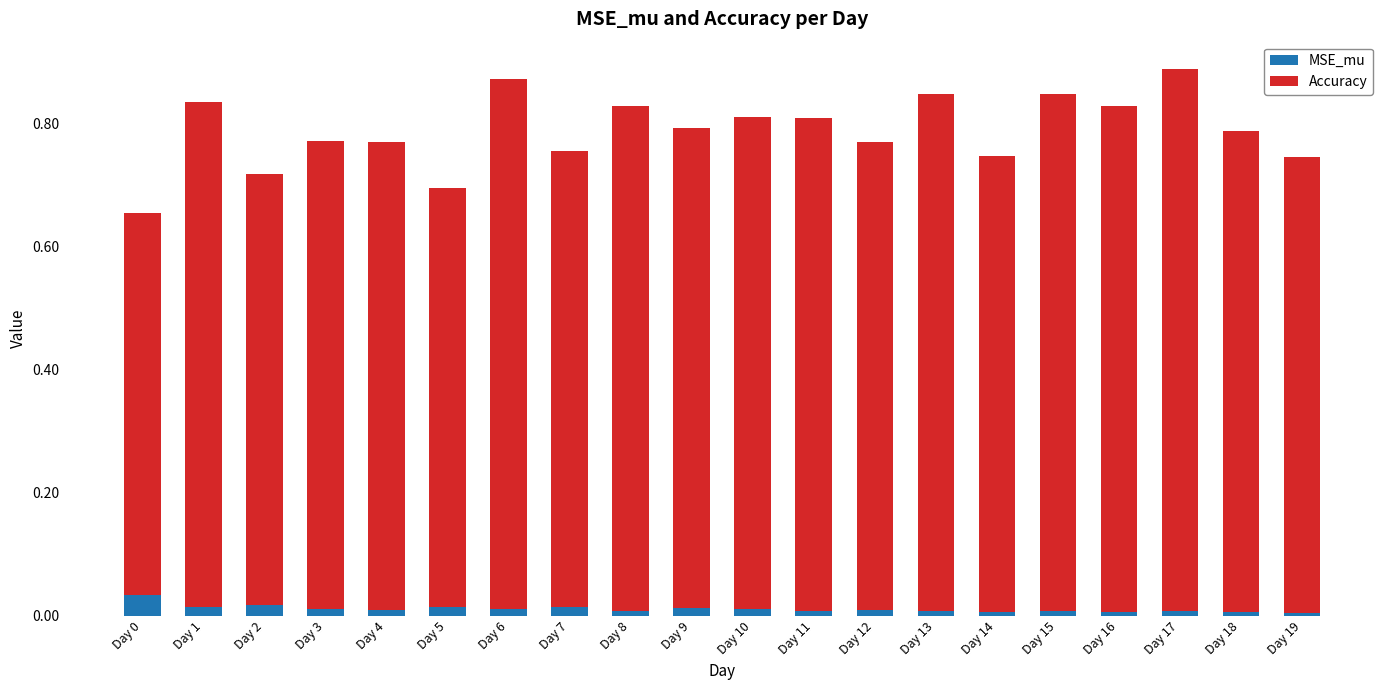

The value of MSE_mu at Day 11 is 0.0. True or false?

True